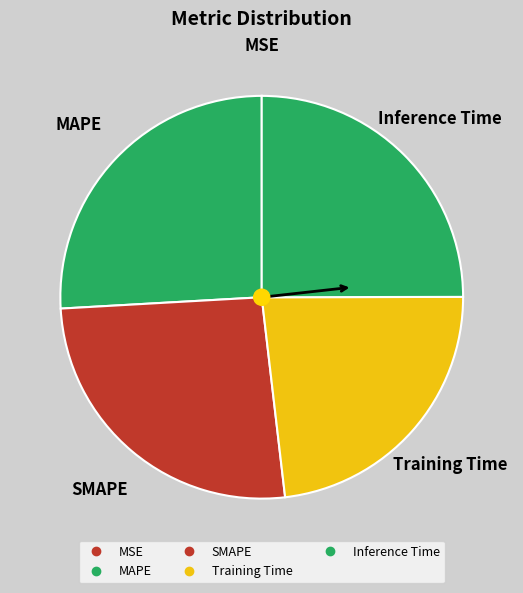

What percentage do Training Time and MAPE together represent?

49.1%